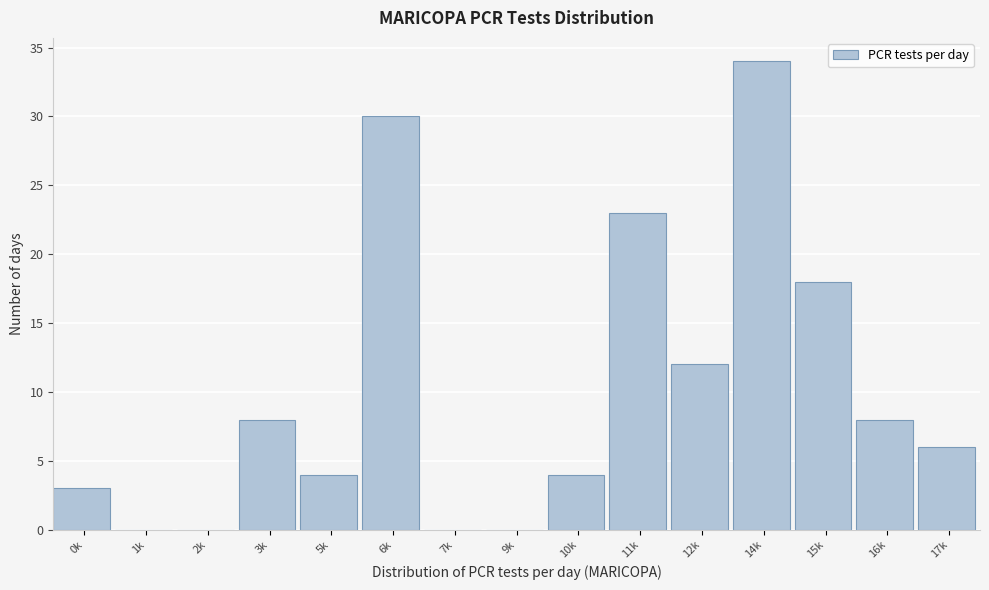

Reading left to right, transcribe all the data shown in this chart.

0k=3	1k=0	2k=0	3k=8	5k=4	6k=30	7k=0	9k=0	10k=4	11k=23	12k=12	14k=34	15k=18	16k=8	17k=6